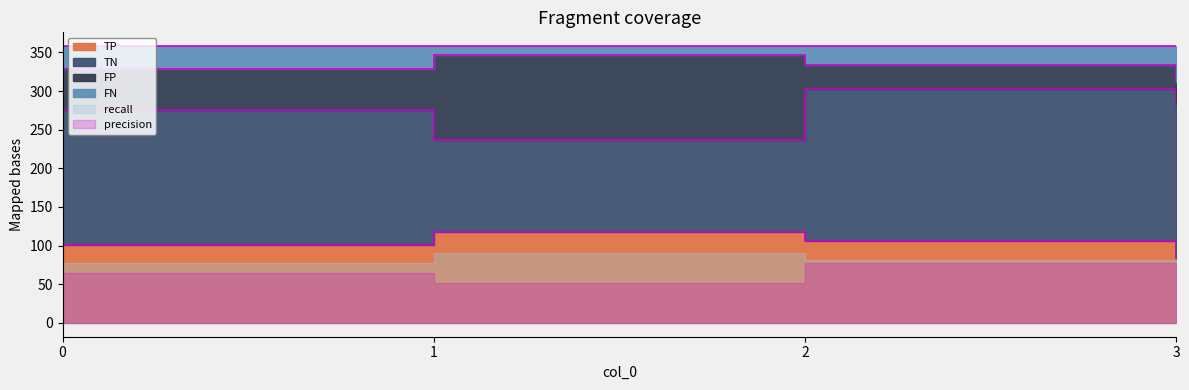

Reading right to left, transcribe all the data shown in this chart.

TP: 3=84.0	2=106.0	1=118.0	0=101.0
TN: 3=199.0	2=197.0	1=119.0	0=174.0
FP: 3=29.0	2=31.0	1=109.0	0=54.0
FN: 3=46.0	2=24.0	1=12.0	0=29.0
precision: 3=0.7	2=0.8	1=0.5	0=0.7
recall: 3=0.7	2=0.8	1=0.9	0=0.8